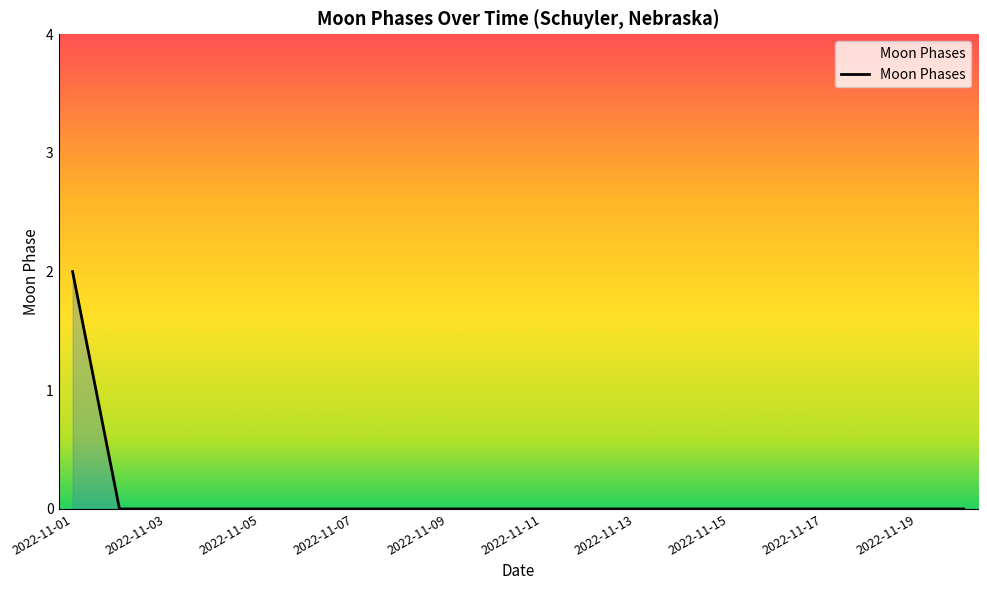

How many lines are shown in the chart?

1